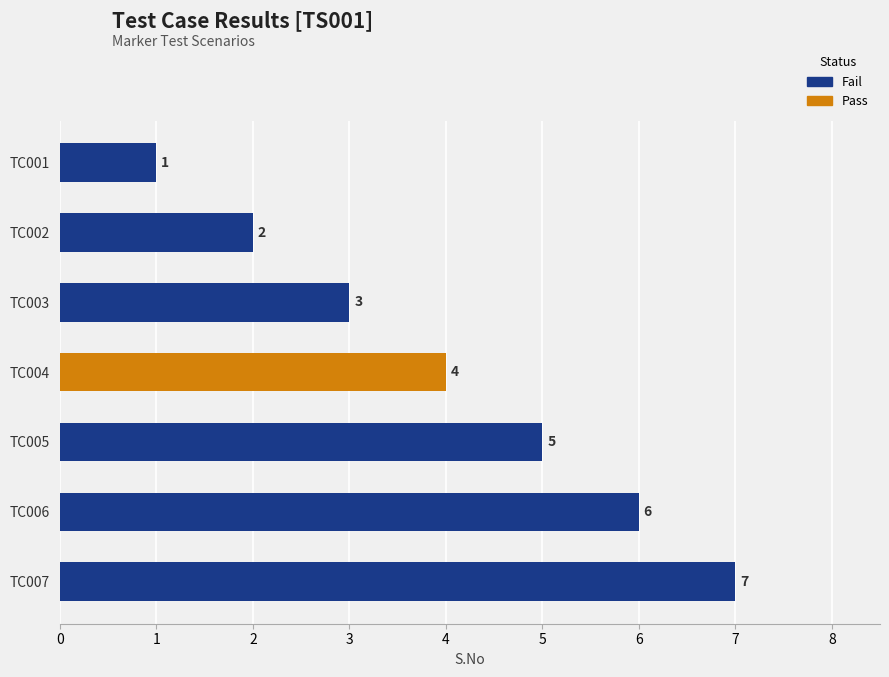

How many bars are there in total?

7